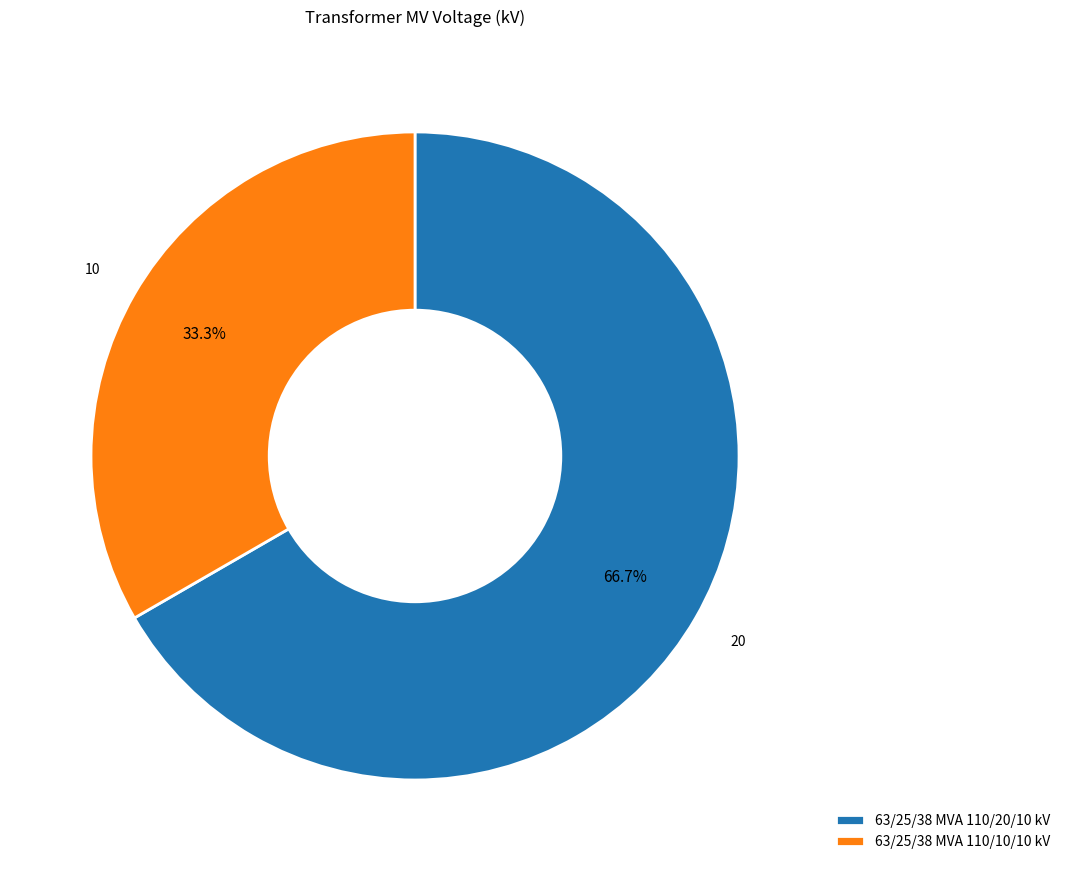

Is 63/25/38 MVA 110/20/10 kV the majority of the pie?

Yes